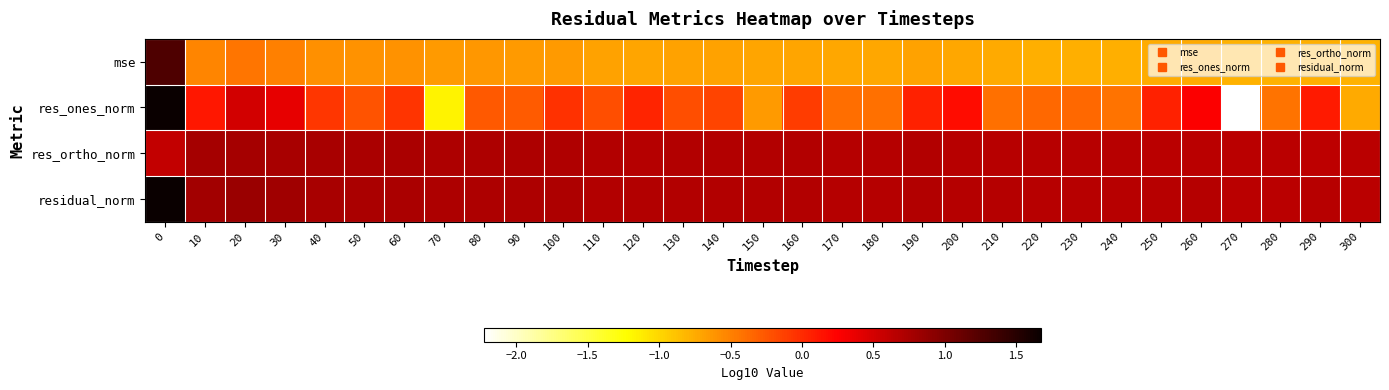

Between 260 and 90, which is larger?

90